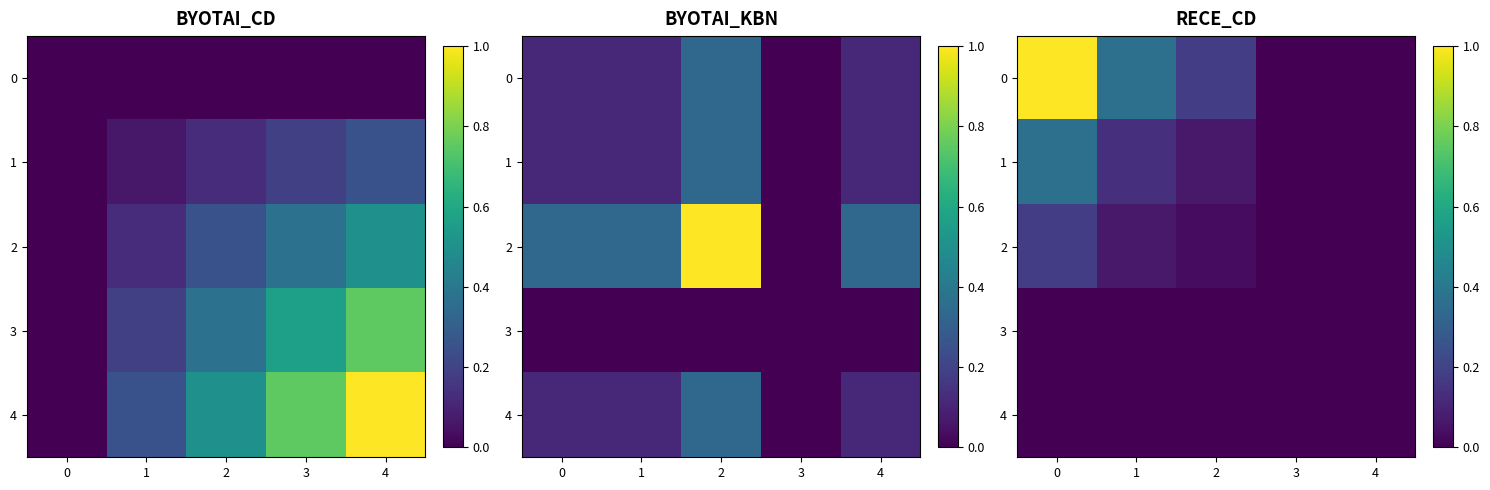

What is the difference between the 0 values at 4 and 1?

0.4